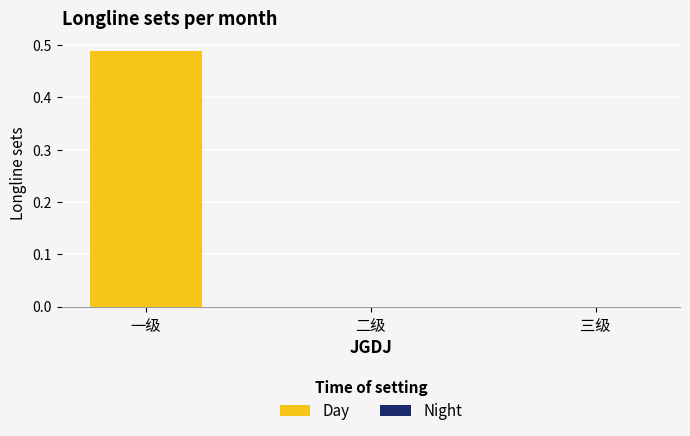

What is the change in value from 一级 to 二级?

-0.5